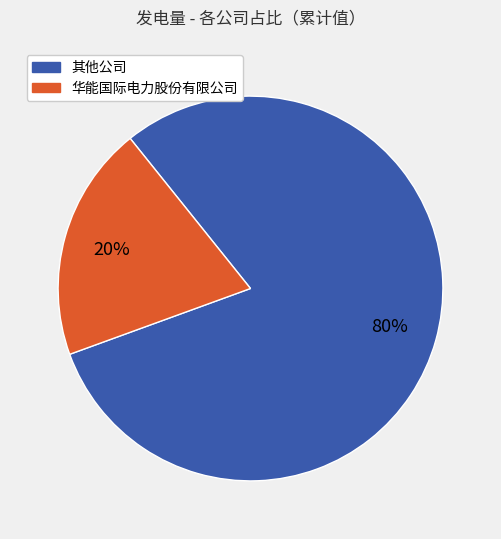

To the nearest percent, what is the average slice percentage?

50%